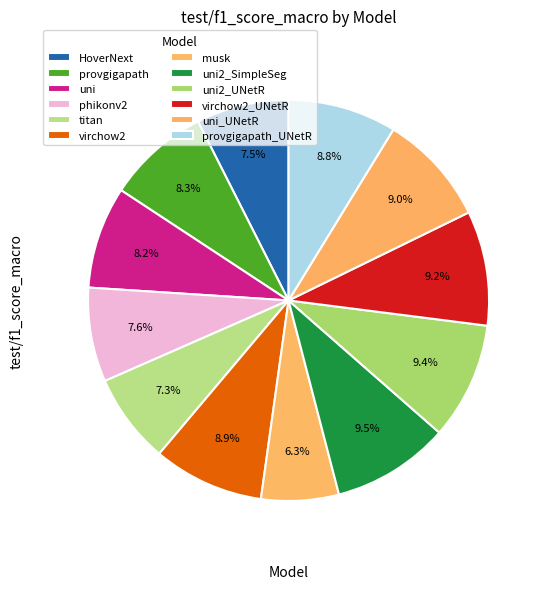

What percentage is the titan slice, to the nearest percent?

7%